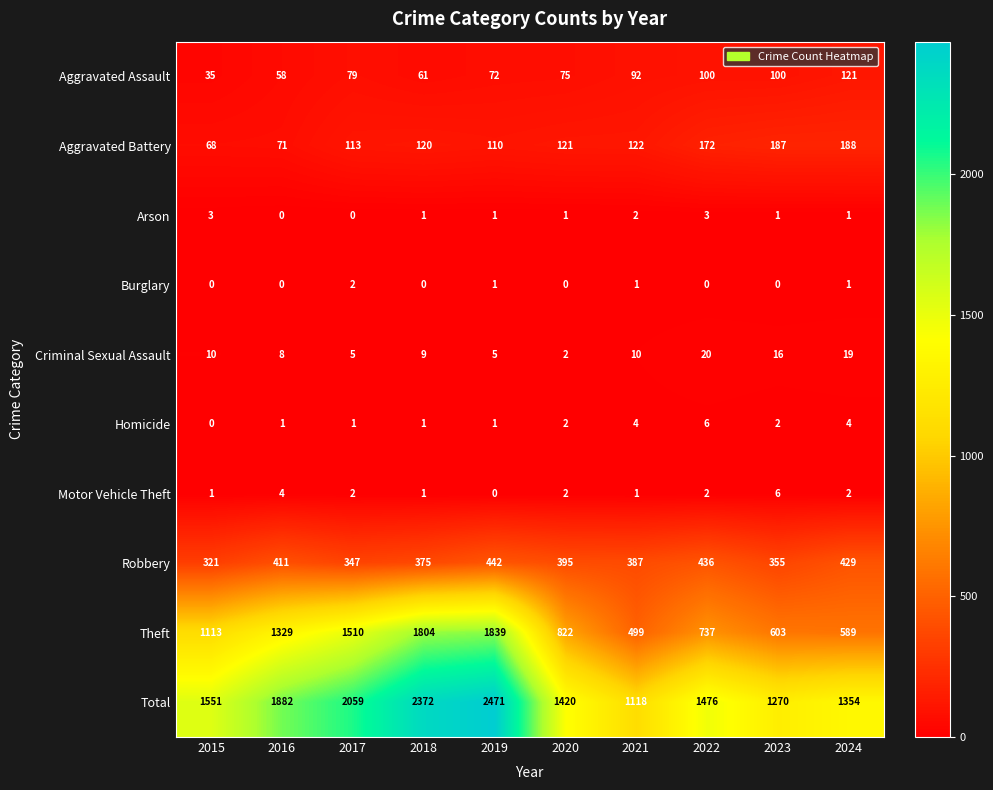

List the labels in order of Robbery value, largest first.

2019, 2022, 2024, 2016, 2020, 2021, 2018, 2023, 2017, 2015